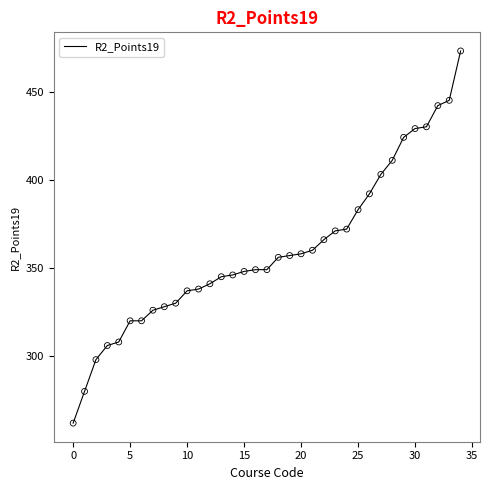

What is the greatest value displayed?

473